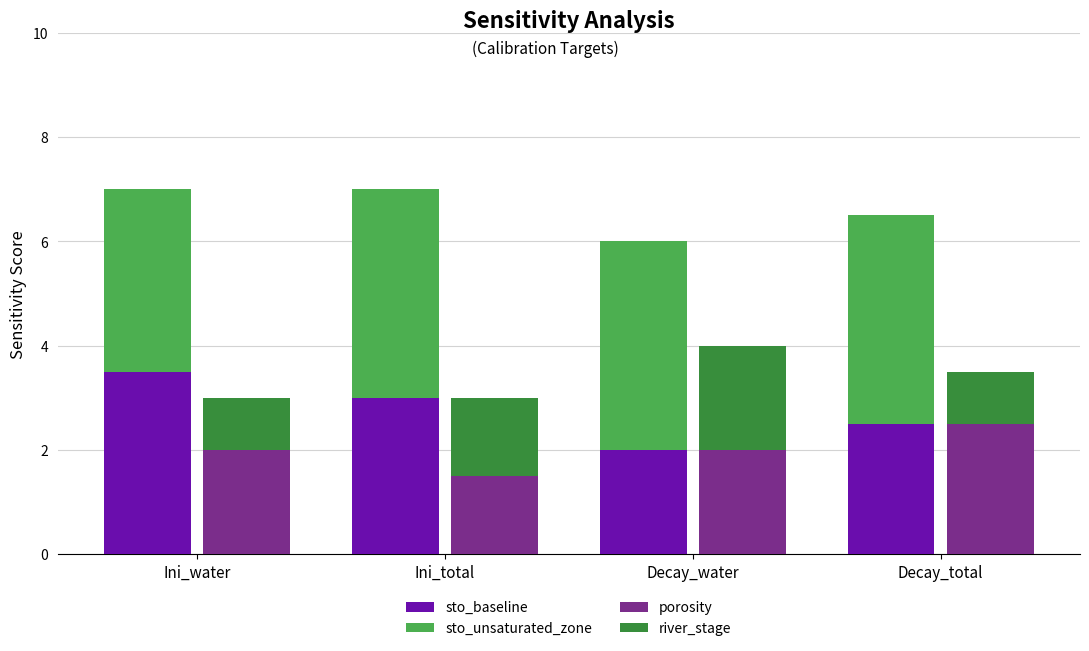

Count the river_stage values in the range 1 to 2.

4